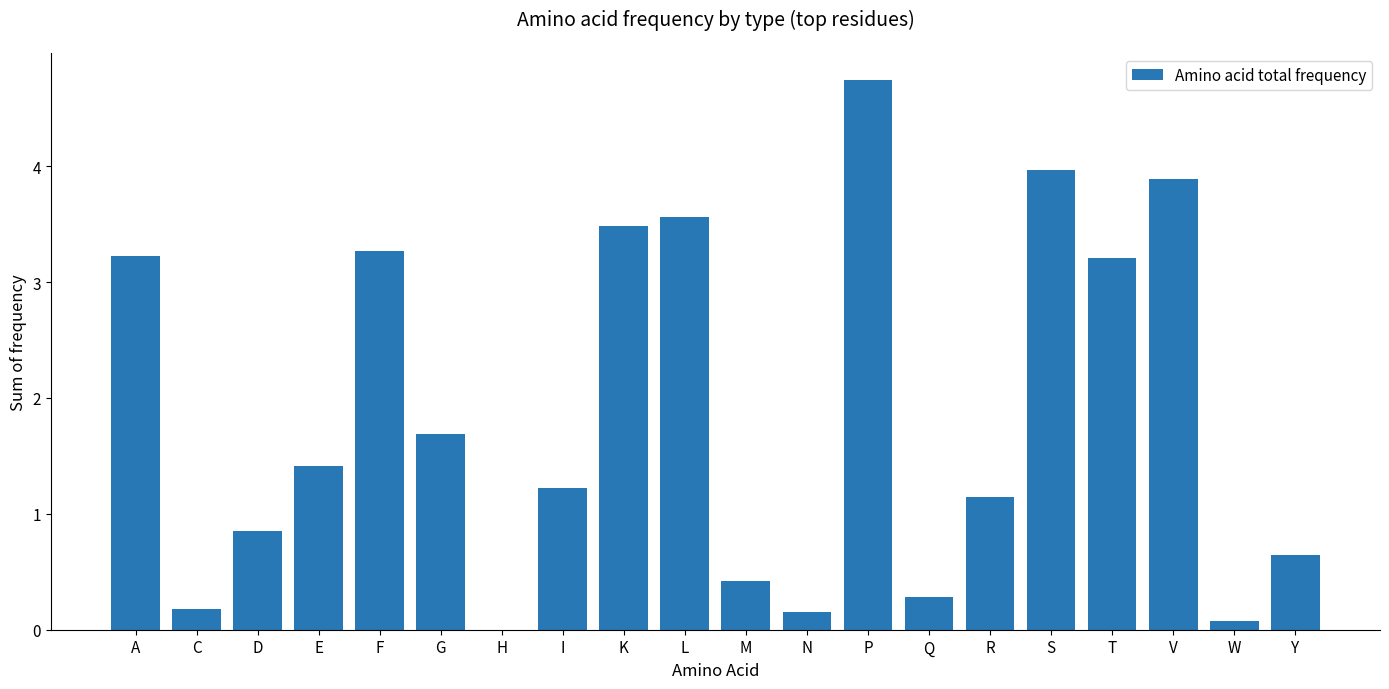

Between R and C, which is larger?

R